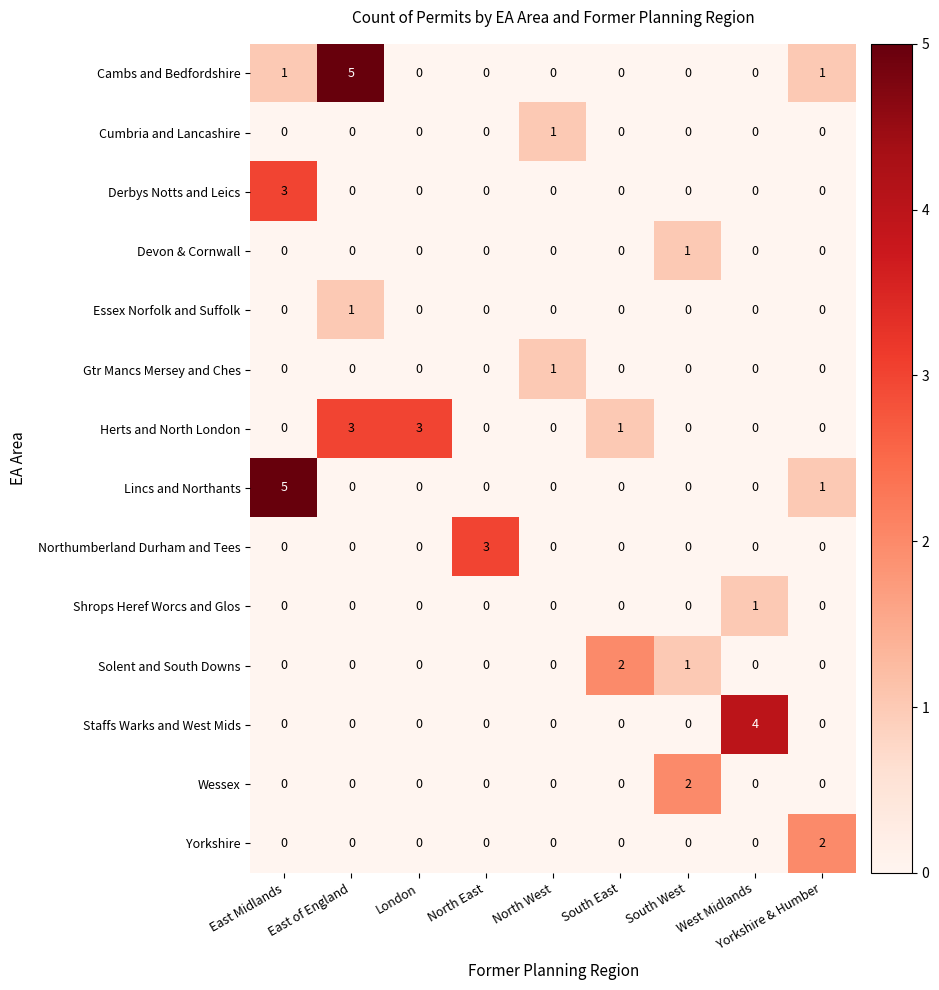

Is it true that Essex Norfolk and Suffolk equals 0 at South East?

True